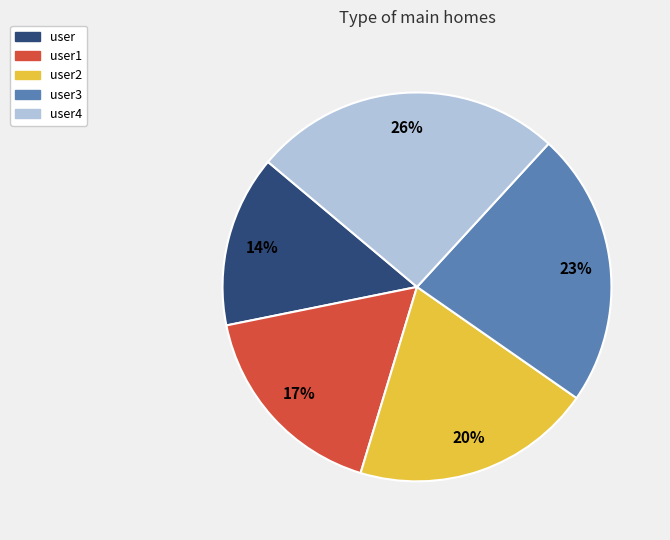

Is there any slice that represents more than half of the pie?

No